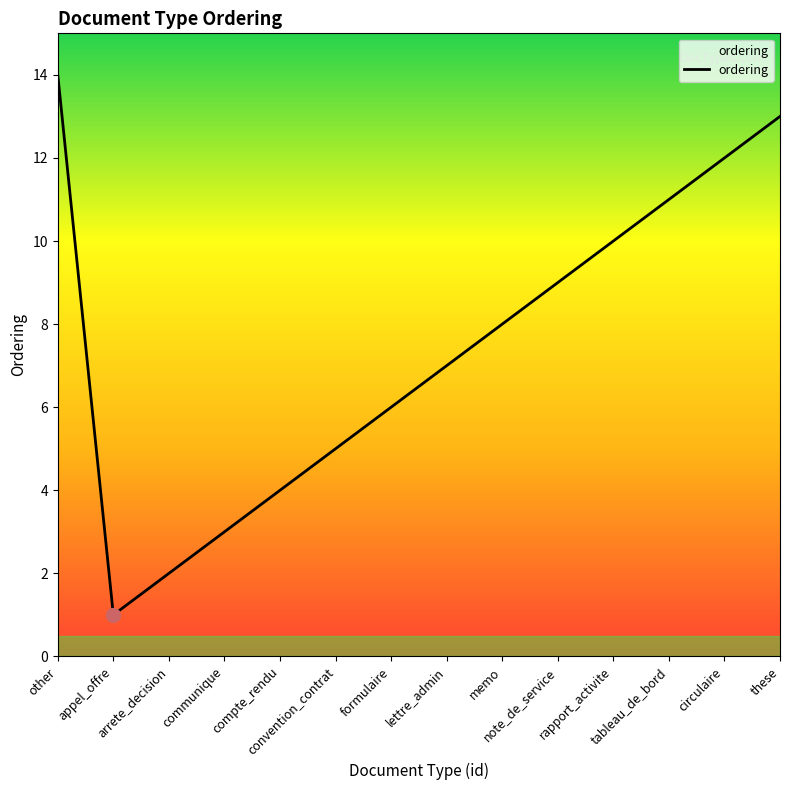

What position from the right is rapport_activite?

4